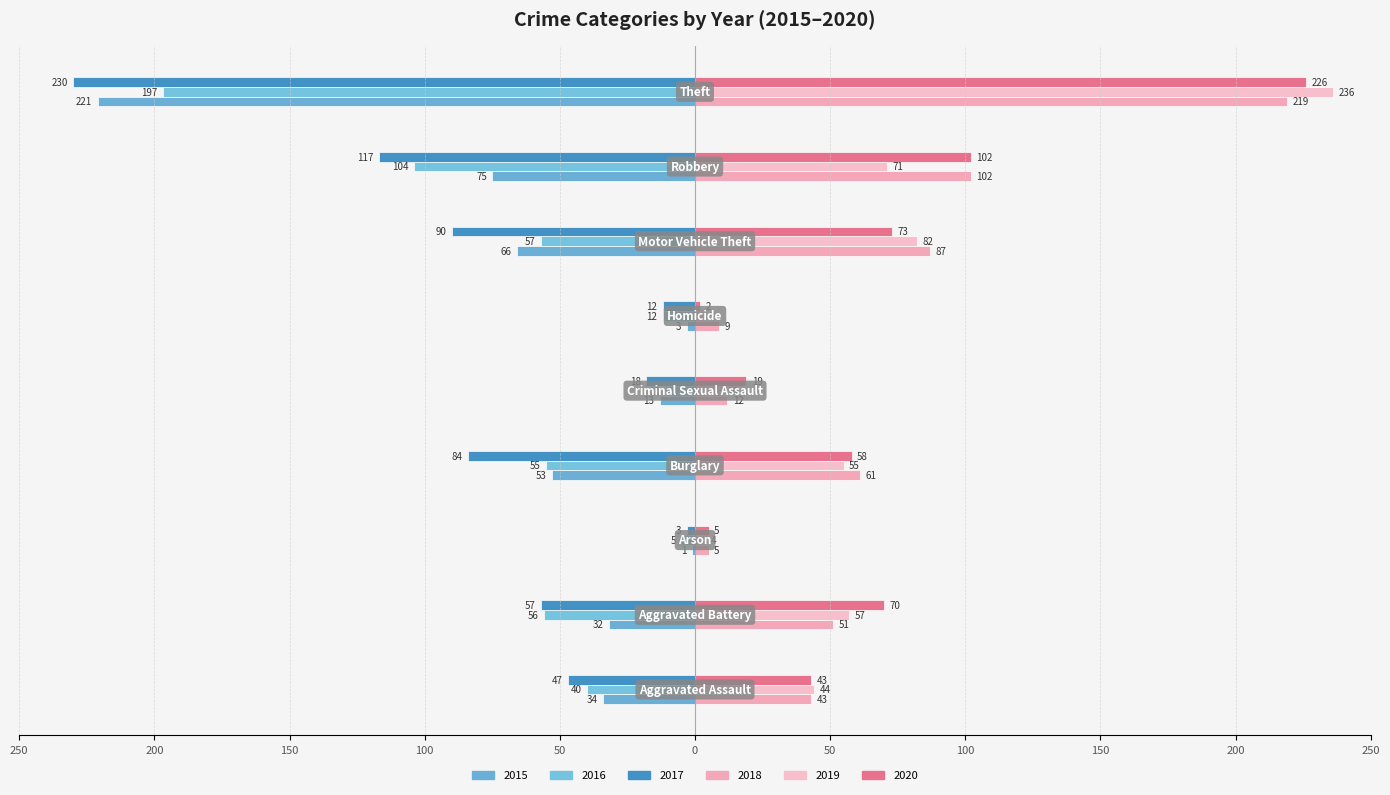

Reading left to right, extract all data points from this chart.

2015: -34	-32	-1	-53	-13	-3	-66	-75	-221
2016: -40	-56	-5	-55	-11	-12	-57	-104	-197
2017: -47	-57	-3	-84	-18	-12	-90	-117	-230
2018: 43	51	5	61	12	9	87	102	219
2019: 44	57	4	55	10	3	82	71	236
2020: 43	70	5	58	19	2	73	102	226